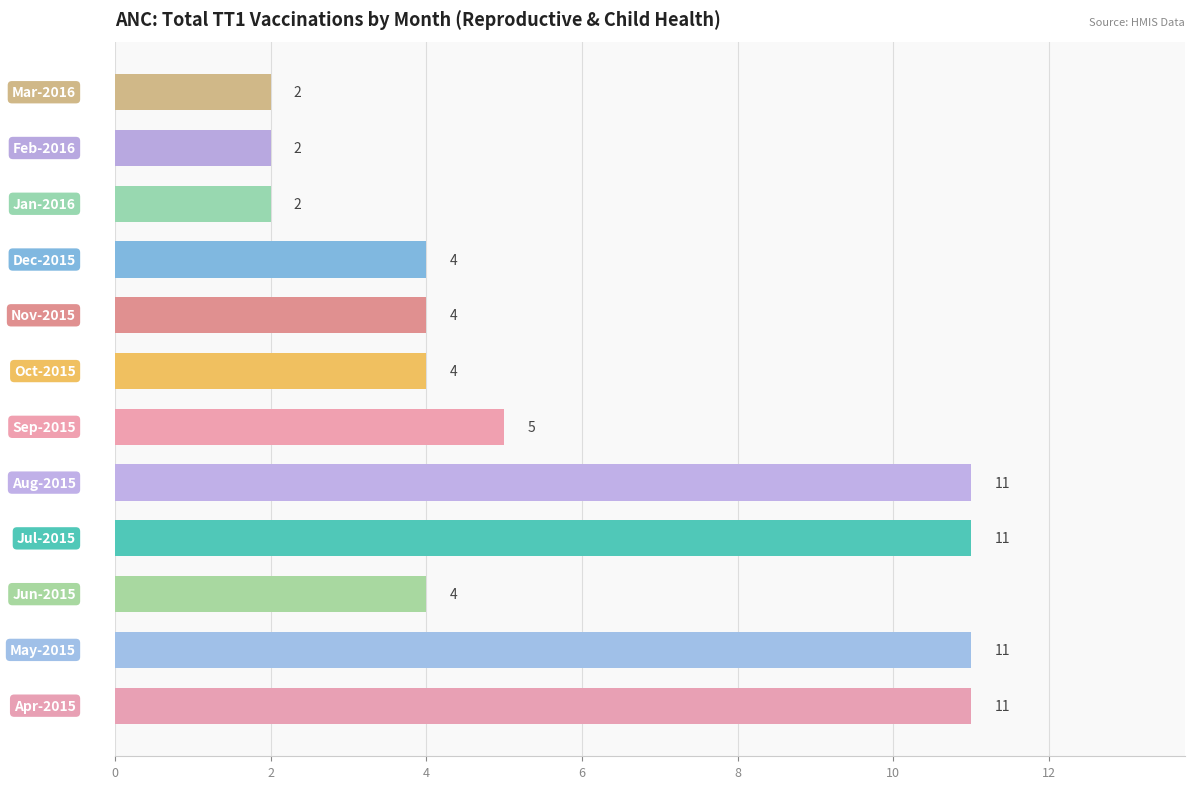

How many values are below 4?

3